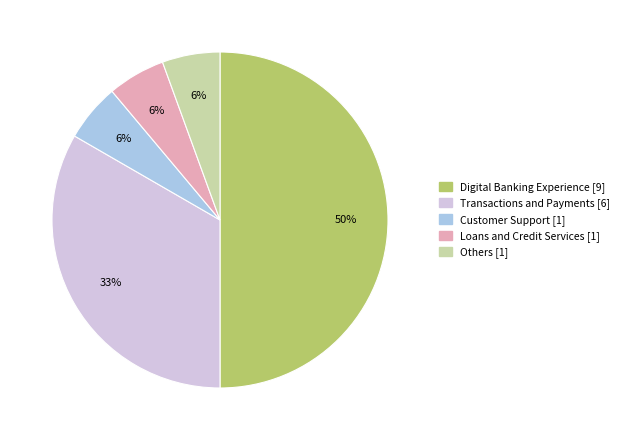

How many slices are in this pie chart?

5